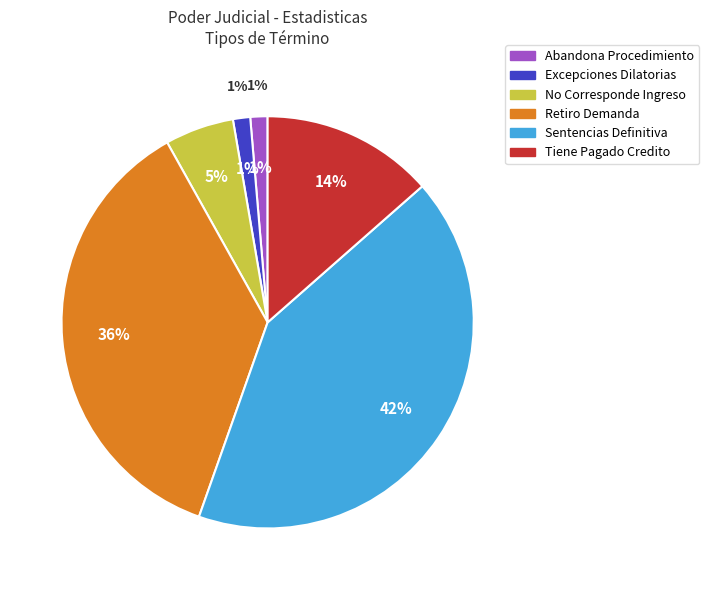

Count the number of slices in the pie.

6